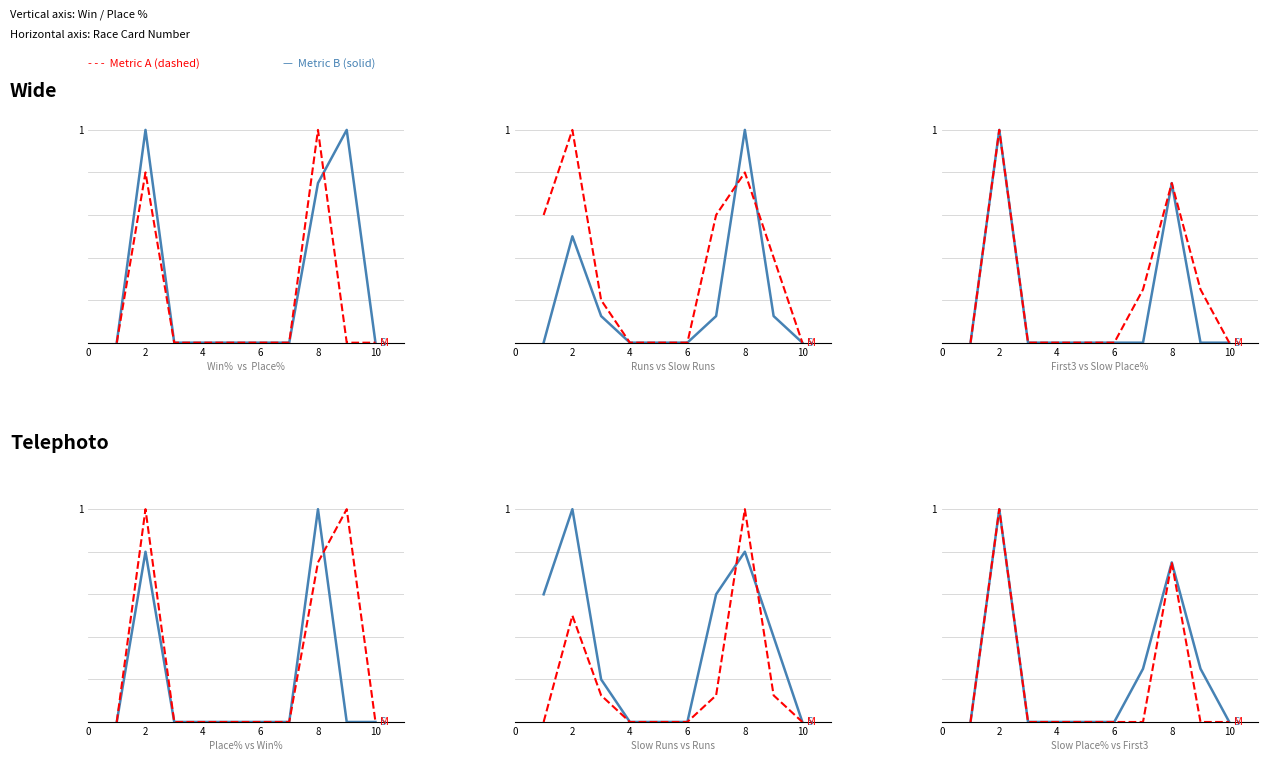

True or false: Standard To Slow Place% has more than 1 interior local peaks.

True